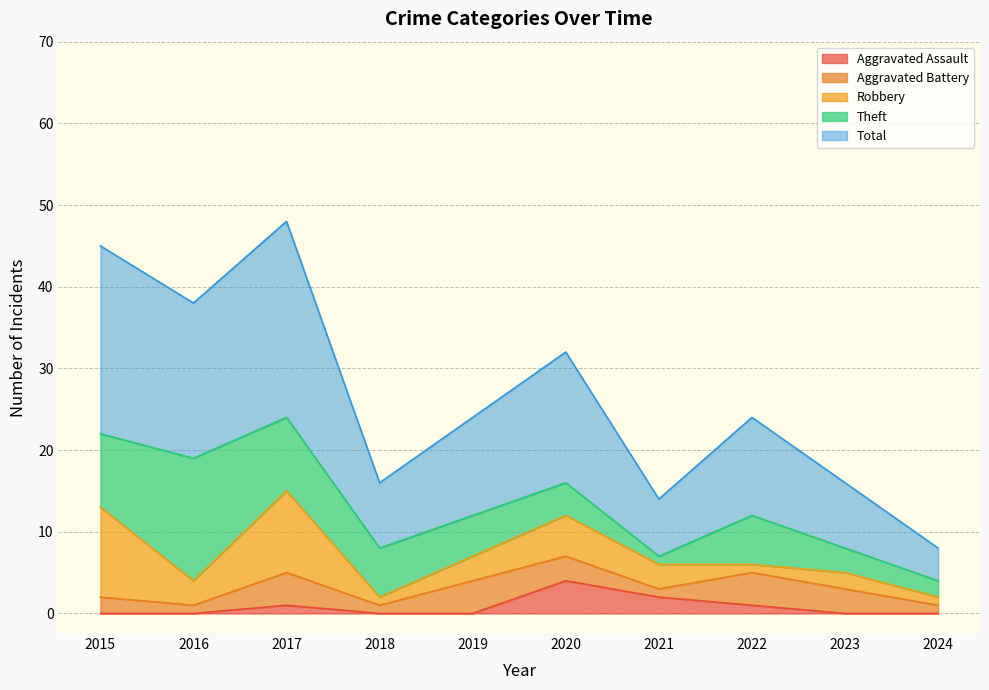

Reading left to right, transcribe all the data shown in this chart.

Aggravated Assault: 0	0	1	0	0	4	2	1	0	0
Aggravated Battery: 2	1	4	1	4	3	1	4	3	1
Robbery: 11	3	10	1	3	5	3	1	2	1
Theft: 9	15	9	6	5	4	1	6	3	2
Total: 23	19	24	8	12	16	7	12	8	4